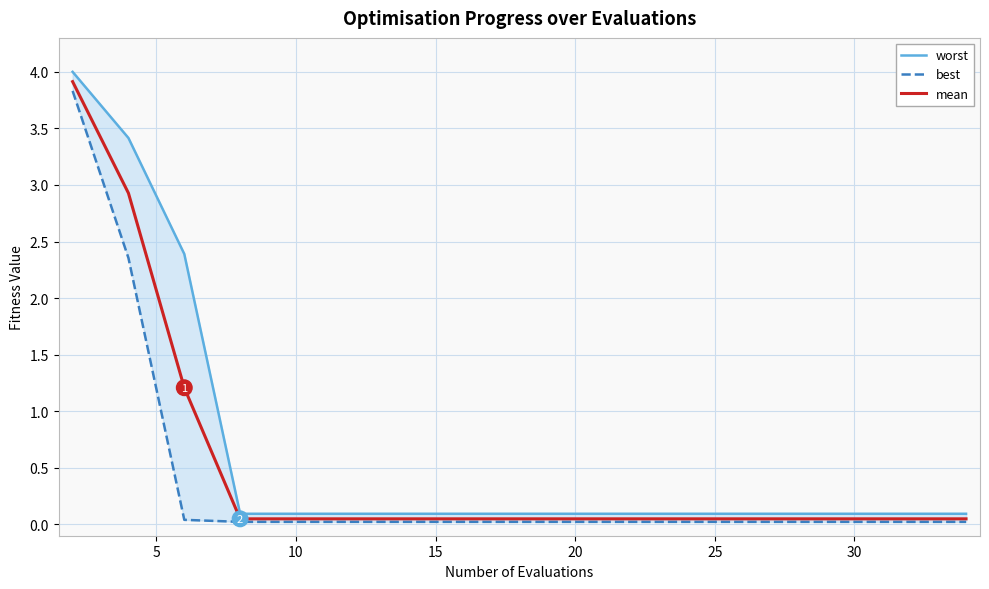

Which series has the widest spread of values?

worst